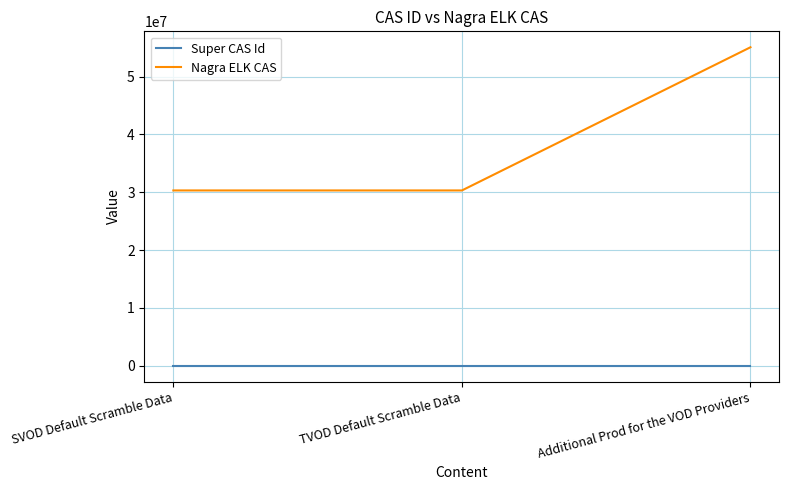

Is the value of Nagra ELK CAS at SVOD Default Scramble Data greater than the value of Super CAS Id at SVOD Default Scramble Data?

Yes